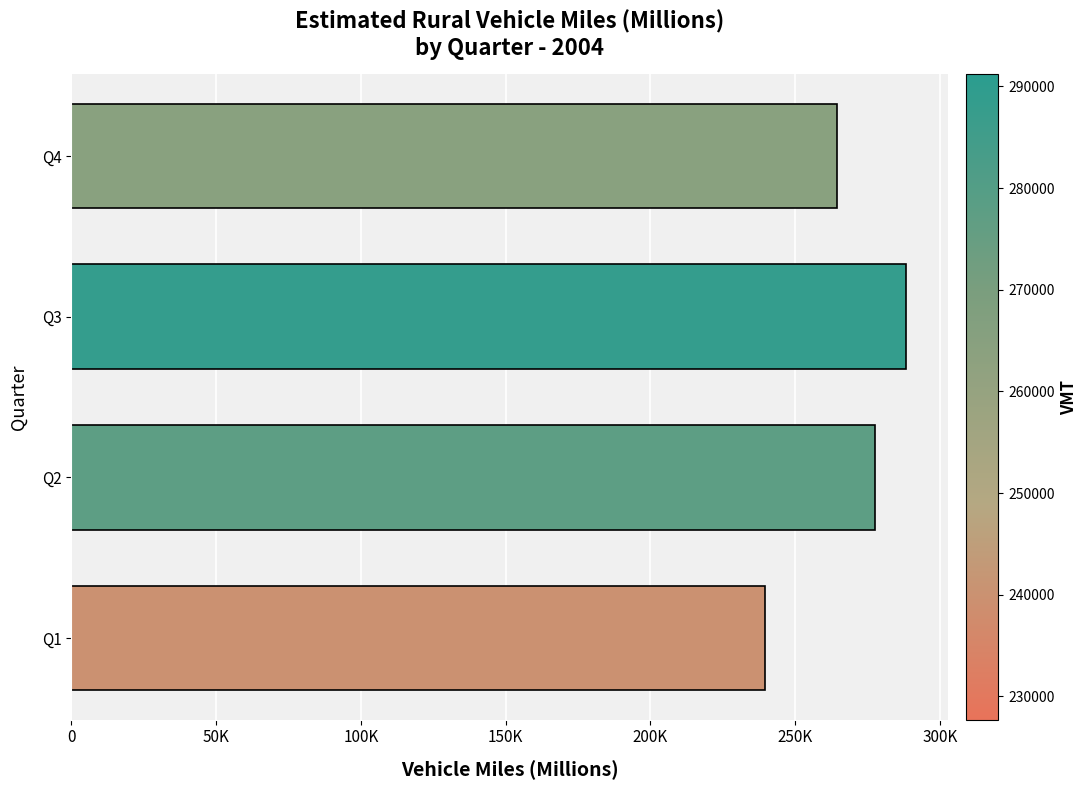

Are the bars horizontal?

Yes